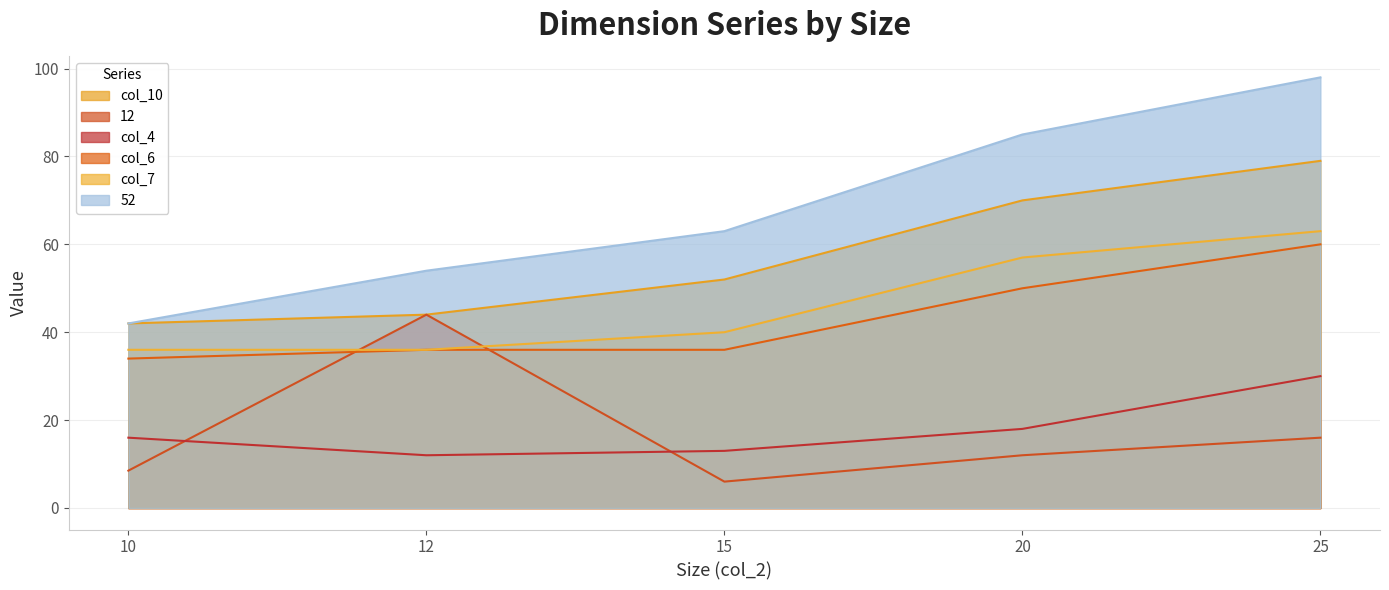

Does the chart have visible grid lines?

Yes